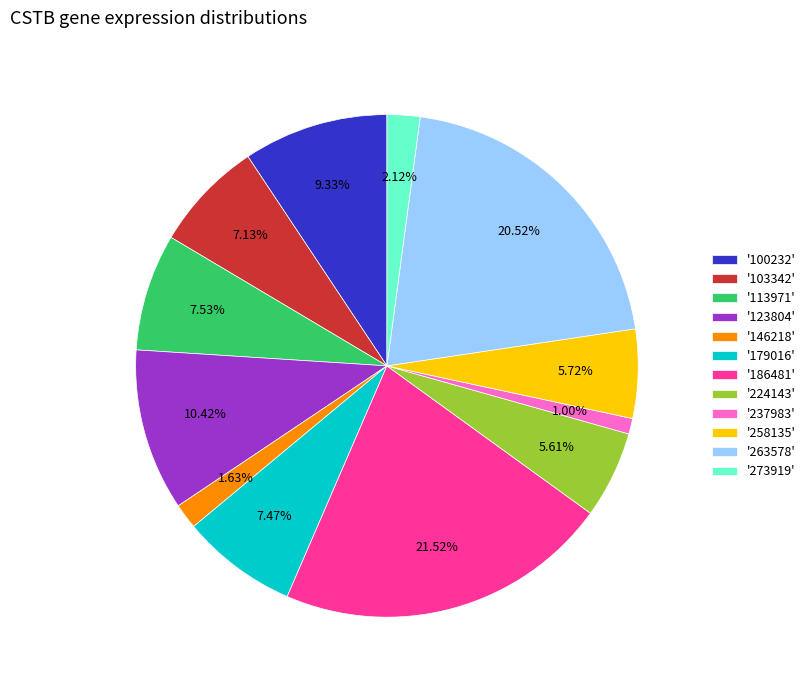

Do '224143' and '237983' together represent more than half of the pie?

No